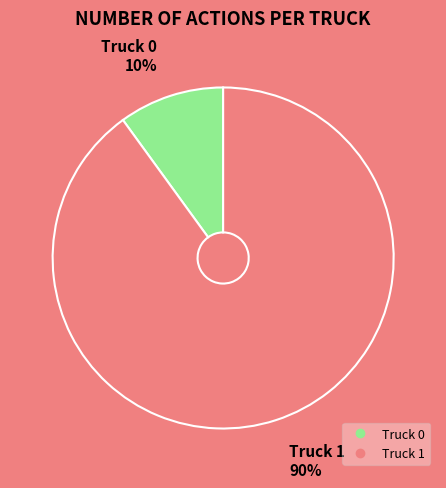

Is there any slice that represents more than half of the pie?

Yes